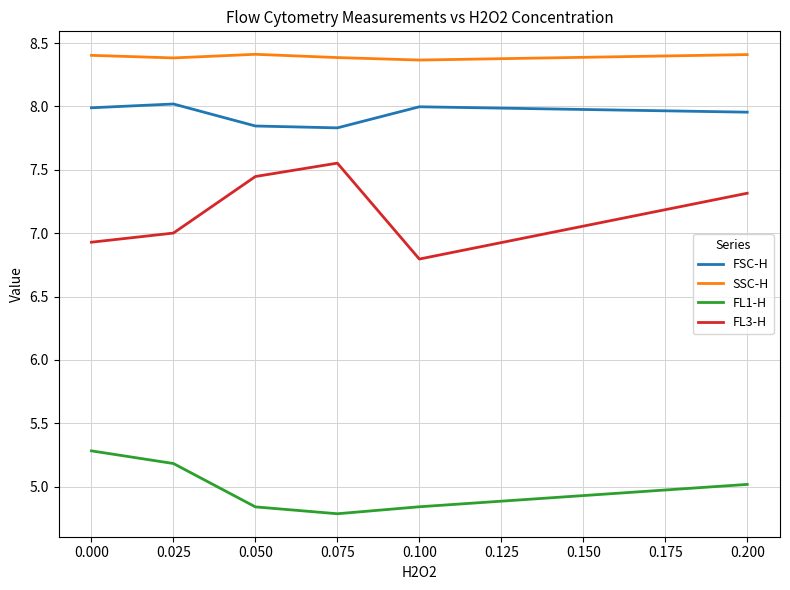

What is the lowest value of the SSC-H series?

8.4